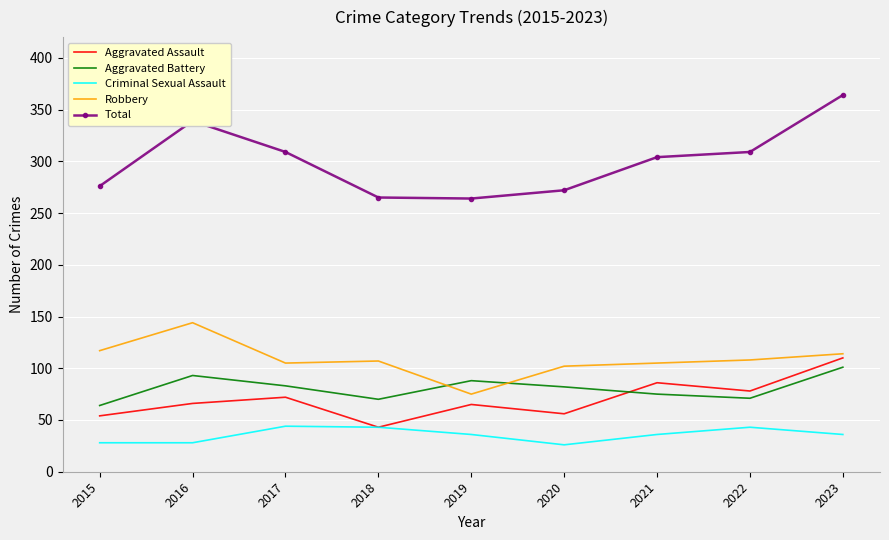

At 2015, list the series in order from largest to smallest.

Total, Robbery, Aggravated Battery, Aggravated Assault, Criminal Sexual Assault